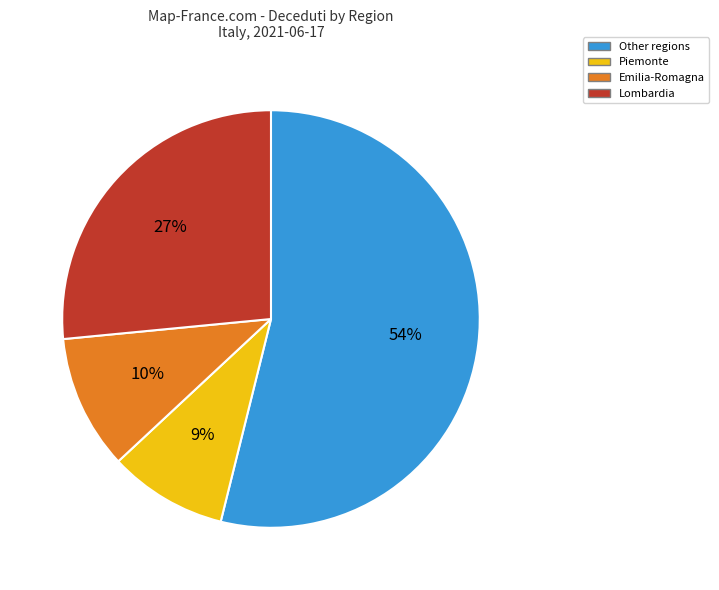

Is it true that Piemonte is 9% of the pie?

True